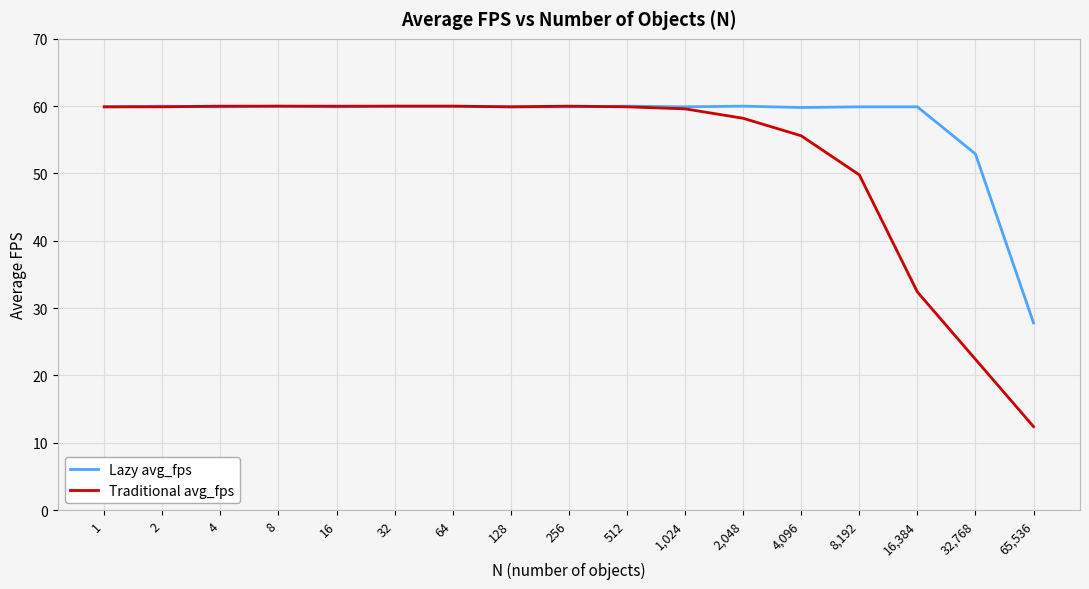

What is the smallest value displayed?

12.4